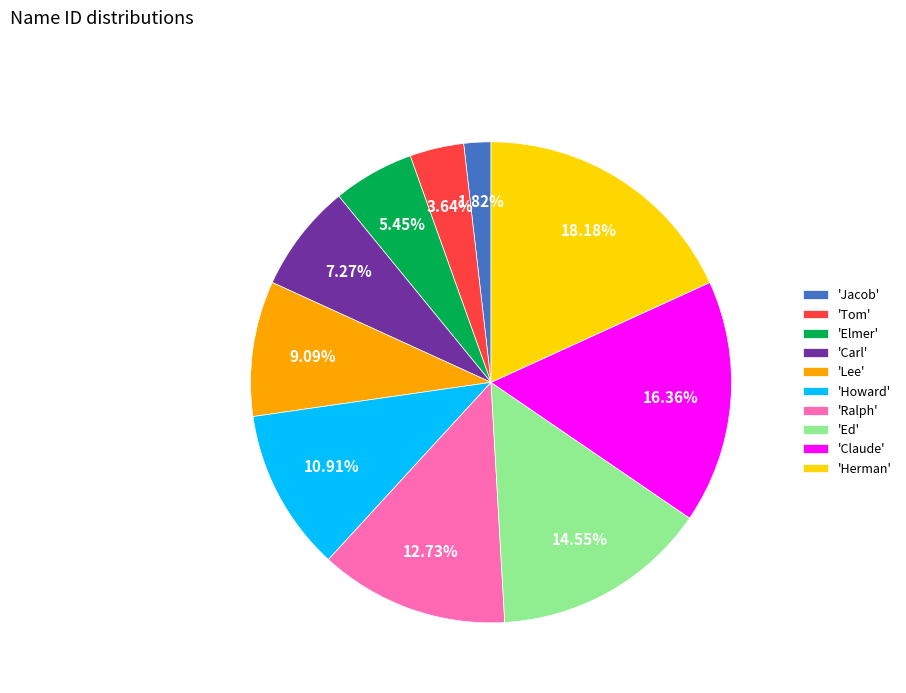

Is the sum of 'Elmer' and 'Herman' greater than half?

No